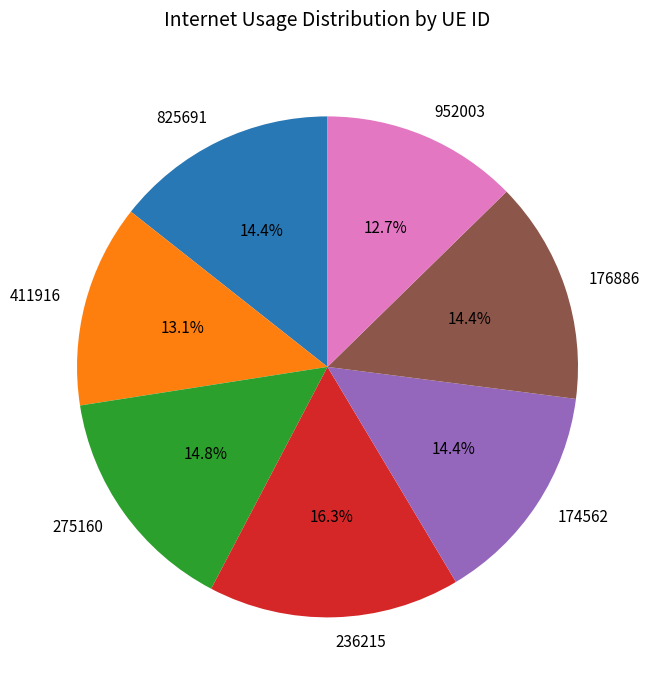

To the nearest percent, what is the average slice percentage?

14%